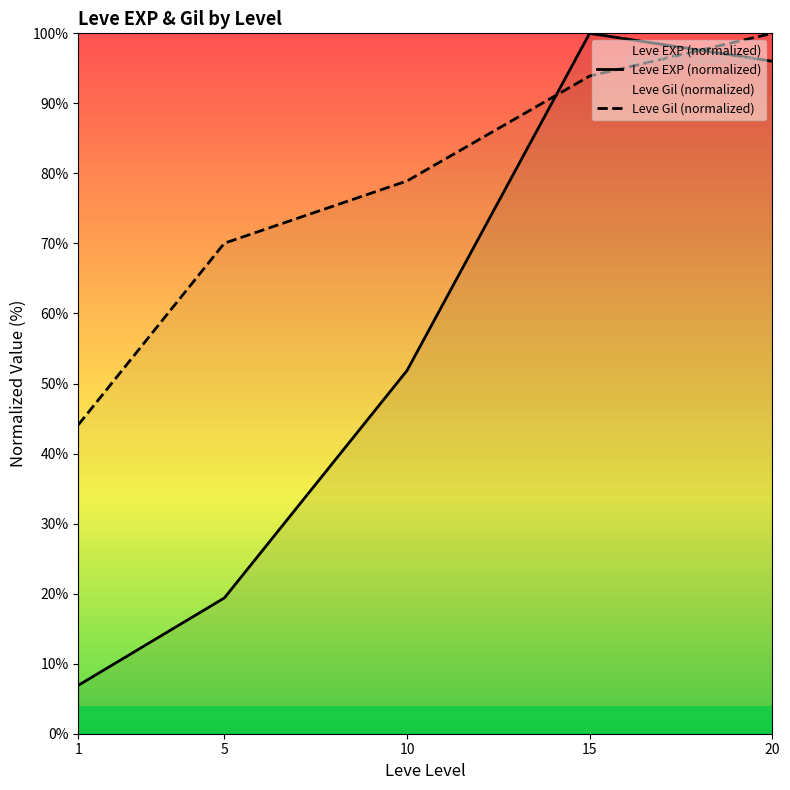

Between 5 and 15, which series saw the biggest shift?

Leve EXP (normalized)